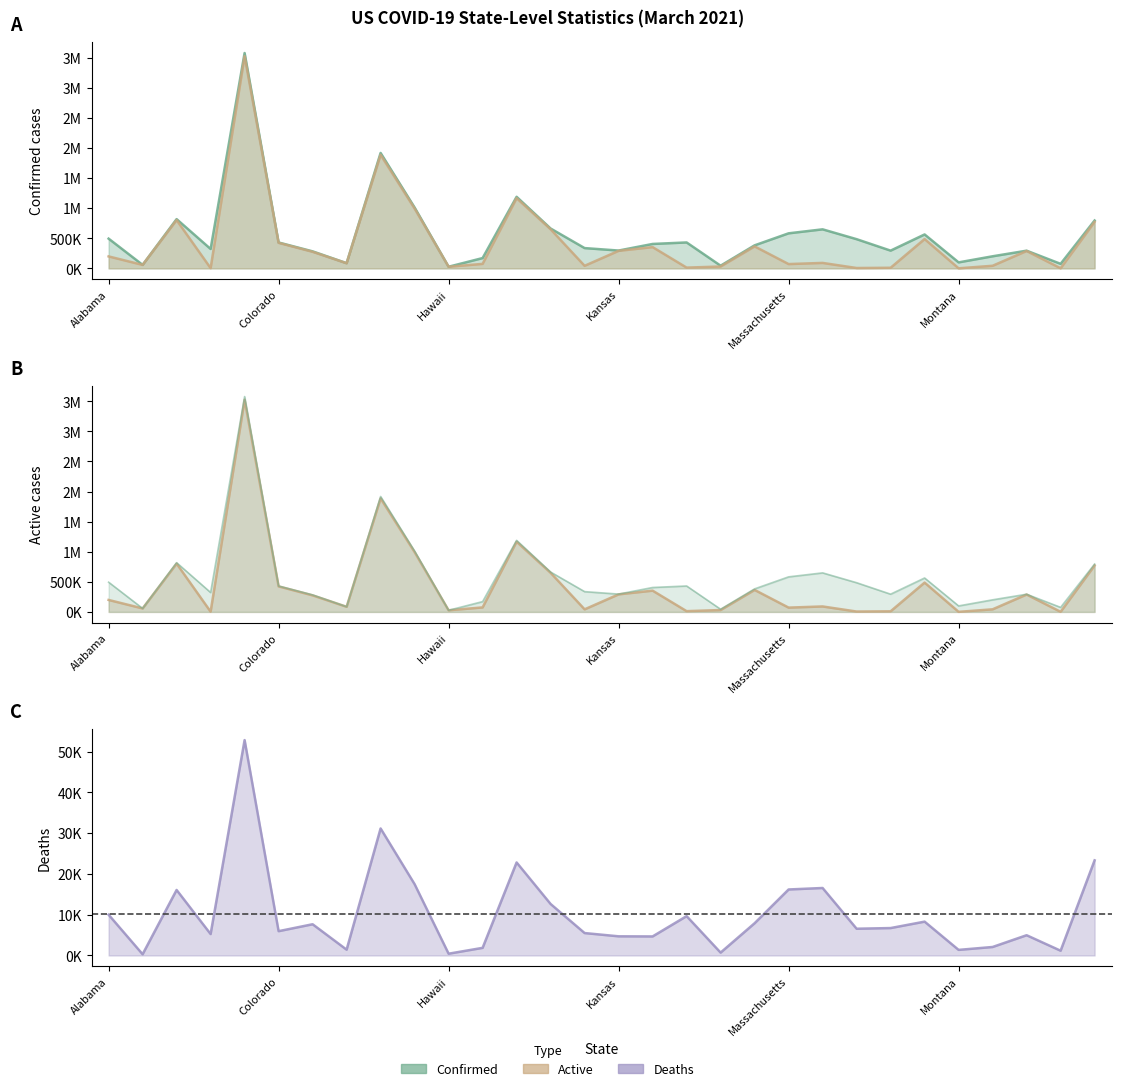

Does the chart have visible grid lines?

No